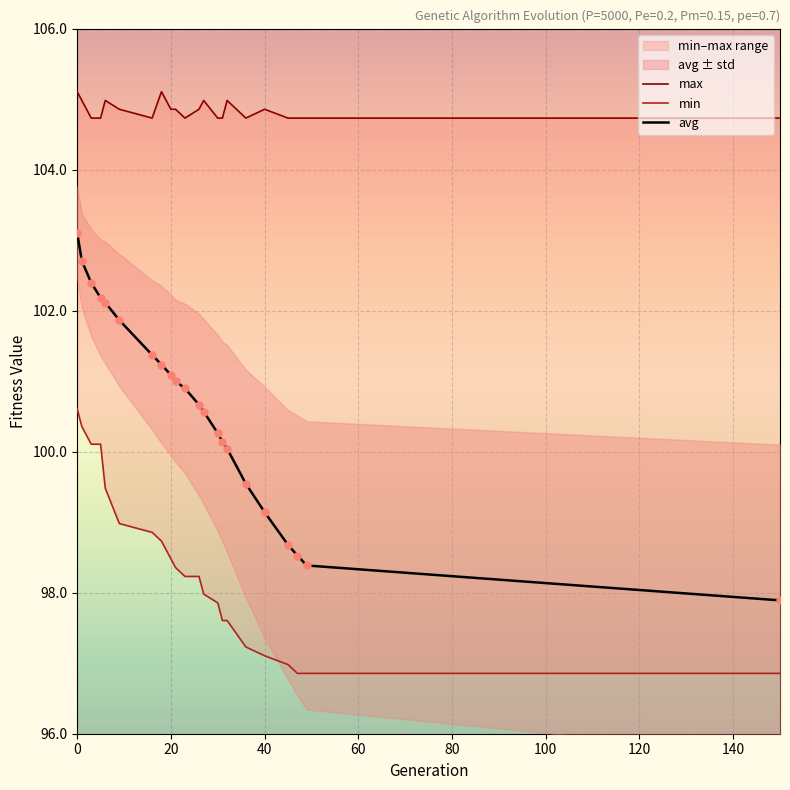

At how many categories does at least one series exceed 99?

22